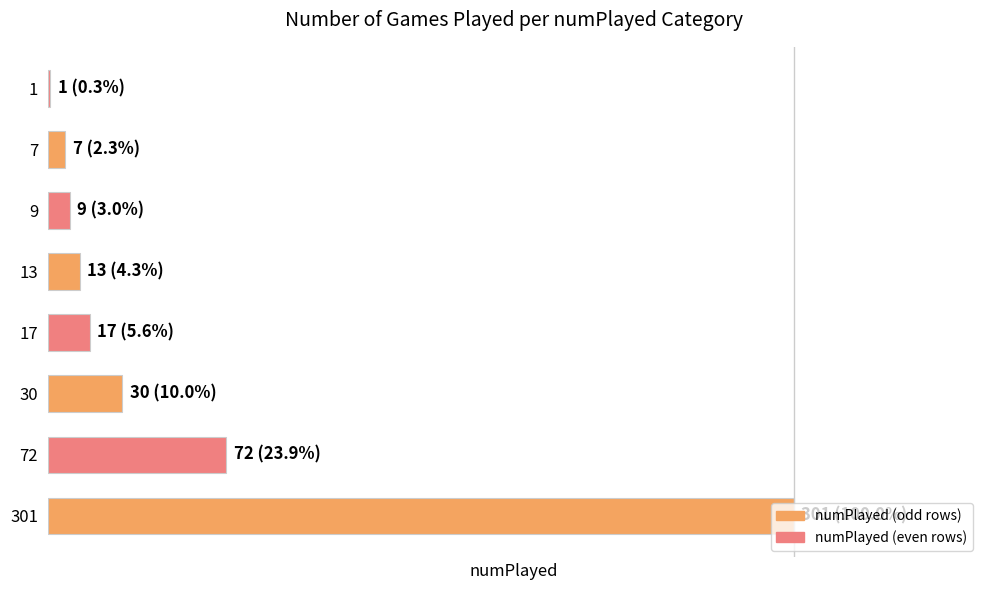

What is the minimum value shown in the chart?

1